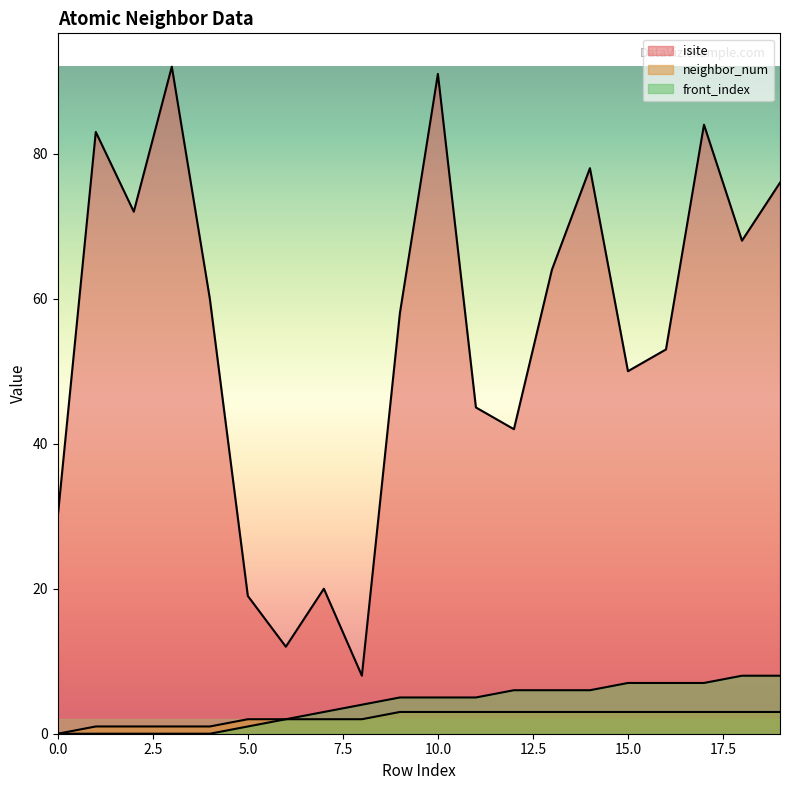

What are all the series names shown in the legend?

isite, neighbor_num, front_index